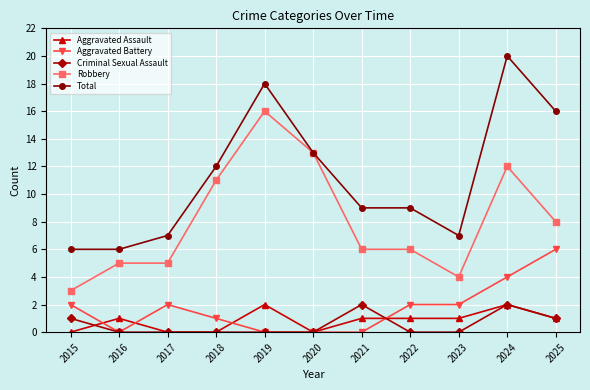

What is the difference between the highest and lowest values at 2023?

7